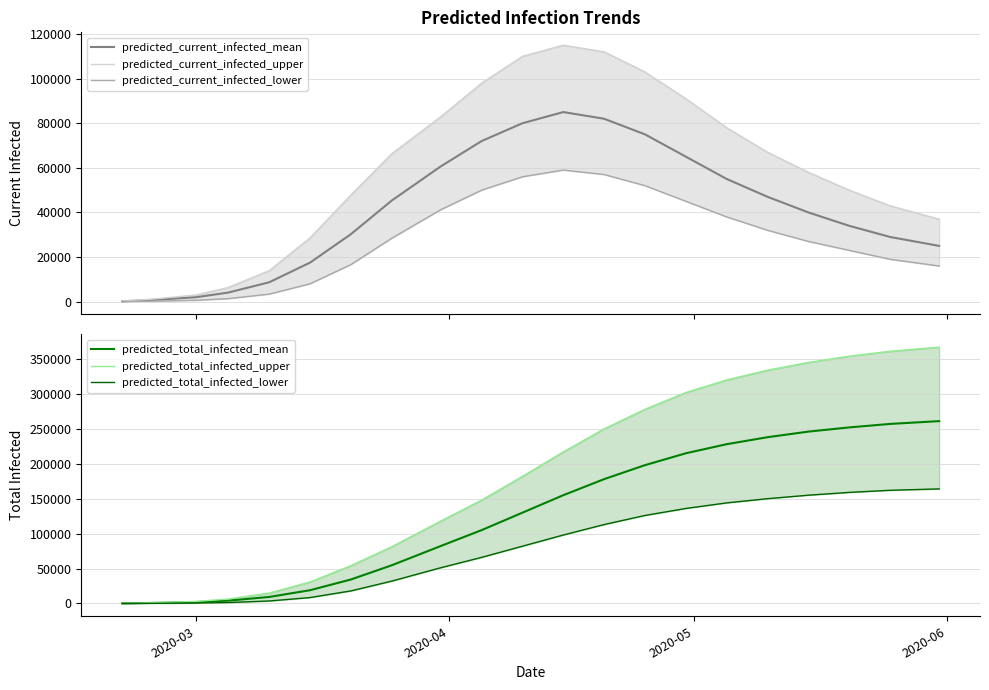

Does the chart display data point markers on the line(s)?

No